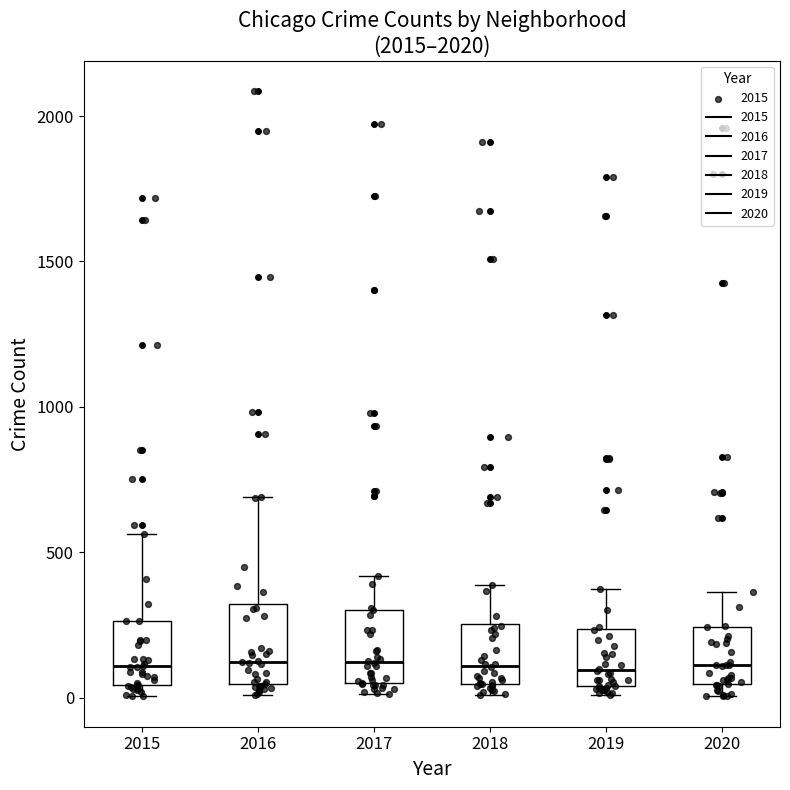

Reading left to right, read every box against the y-axis: the position of its median line, the range the box covers, and the ends of its whiskers. The values are not printed on the chart, so give them approximately, as read against the axis.

2015: median 100, box 50 to 250, whiskers 0 to 550
2016: median 150, box 50 to 300, whiskers 0 to 700
2017: median 100, box 50 to 300, whiskers 0 to 400
2018: median 100, box 50 to 250, whiskers 0 to 400
2019: median 100, box 50 to 250, whiskers 0 to 400
2020: median 100, box 50 to 250, whiskers 0 to 350